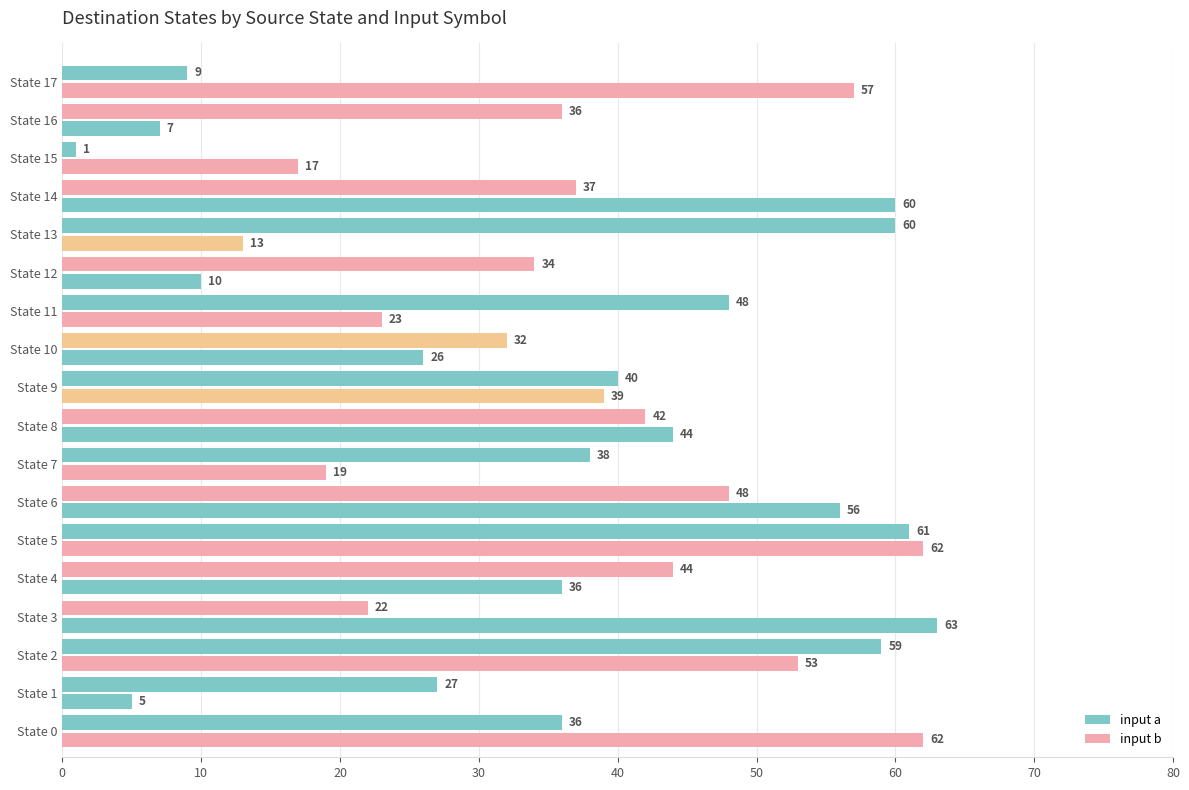

Reading left to right, what are all the values shown in this chart?

input a: 36	27	59	22	44	61	48	38	42	40	32	48	34	60	37	1	36	9
input b: 62	5	53	63	36	62	56	19	44	39	26	23	10	13	60	17	7	57